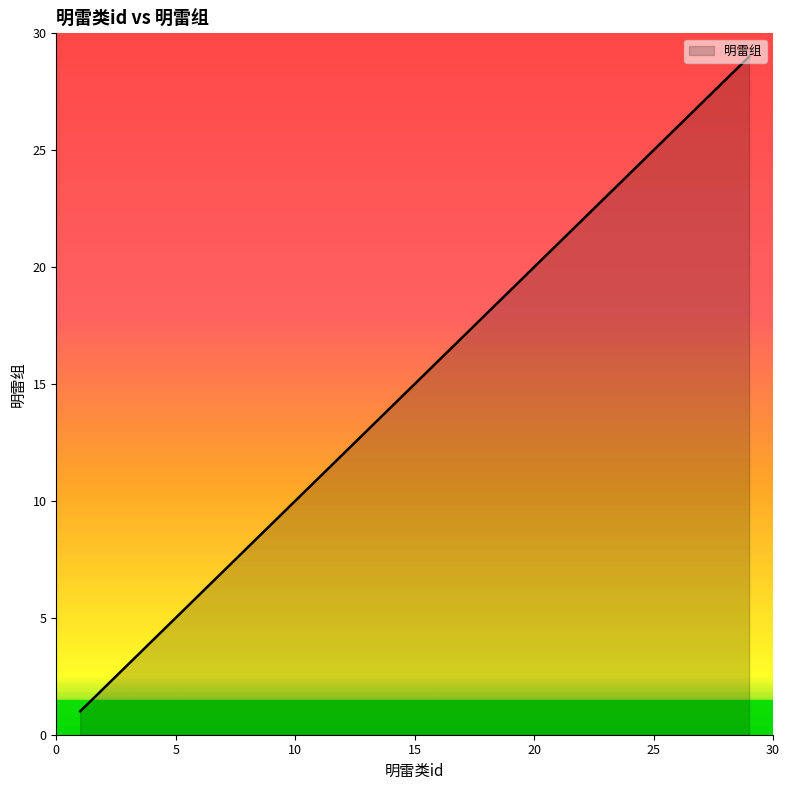

What is the difference between the maximum and minimum values?

28